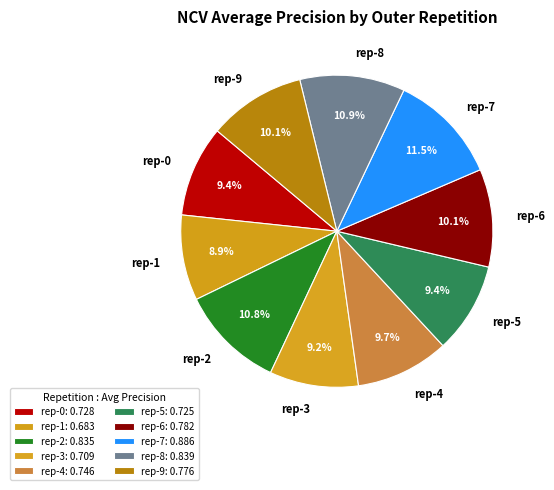

Is rep-9 the majority of the pie?

No